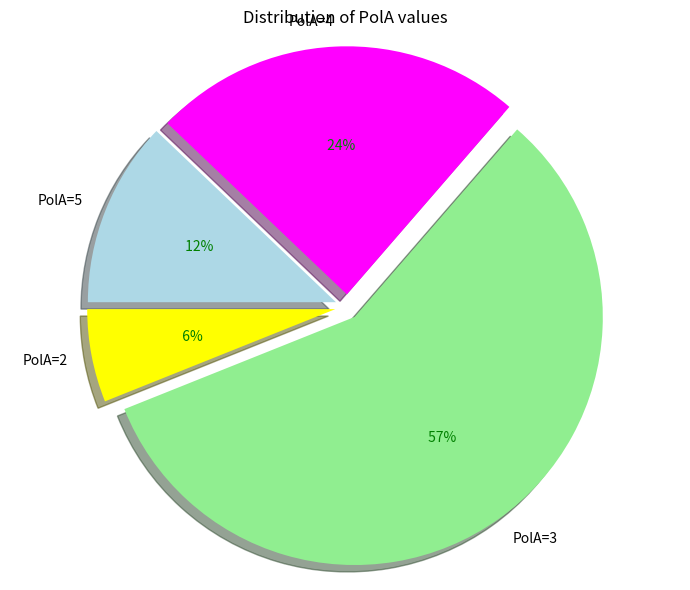

Does any single category account for the majority?

Yes